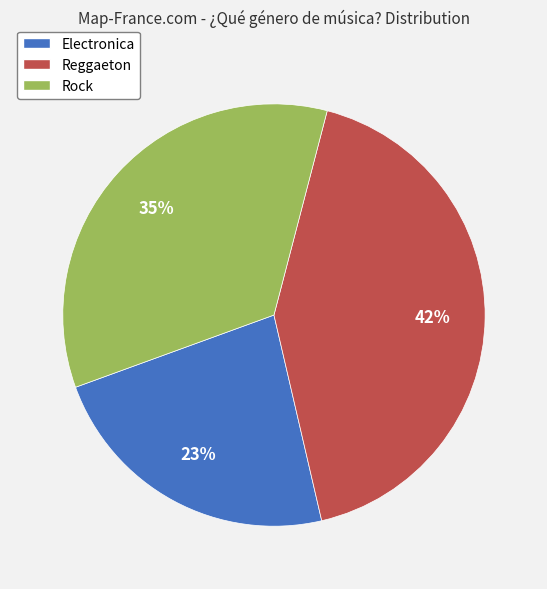

Between Reggaeton and Electronica, which is larger?

Reggaeton